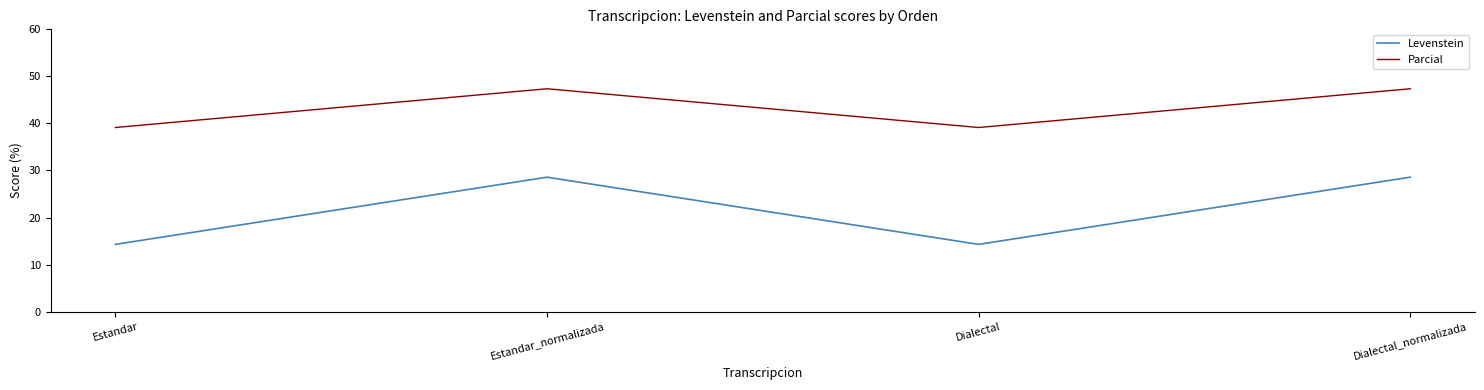

What is the smallest value displayed?

14.3